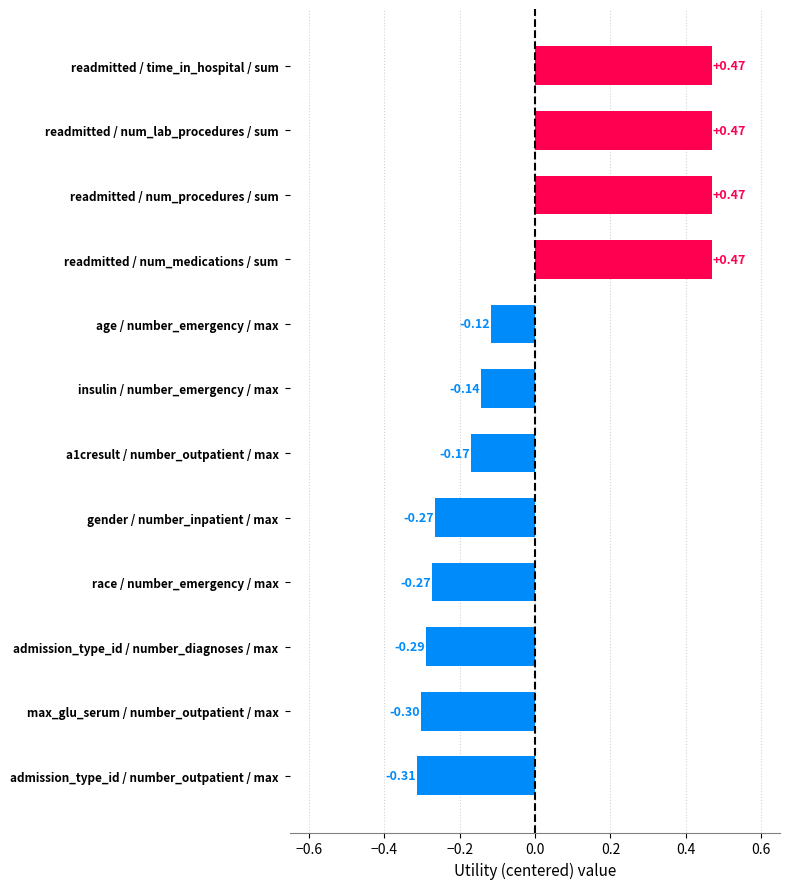

At which label is the value closest to 0?

age / number_emergency / max